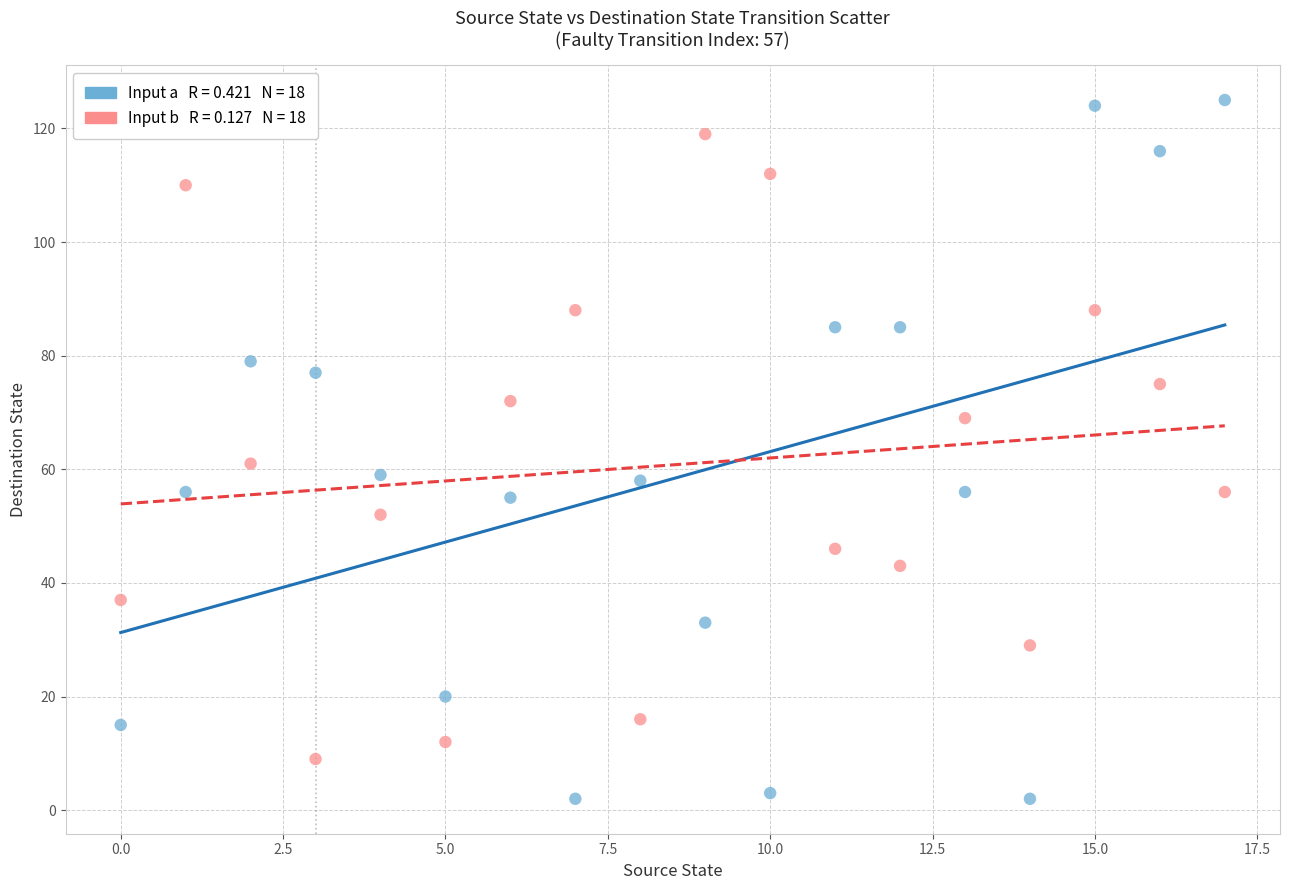

Across all data points, what is the range of Y values (max minus min)?

123